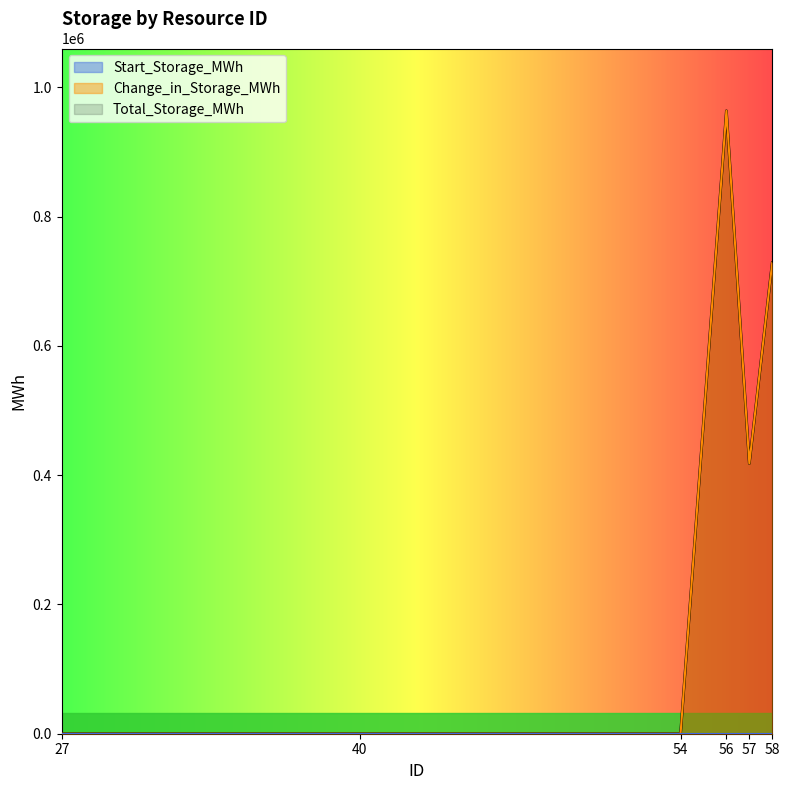

How many data points does each series have?

6